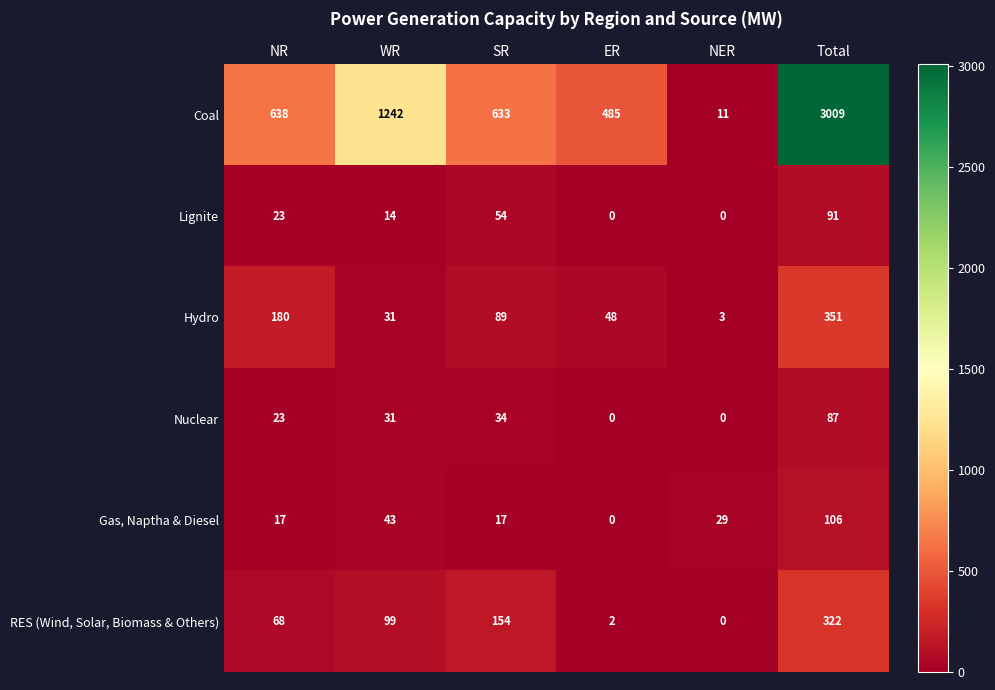

At which category does the chart reach its peak across all series?

Total